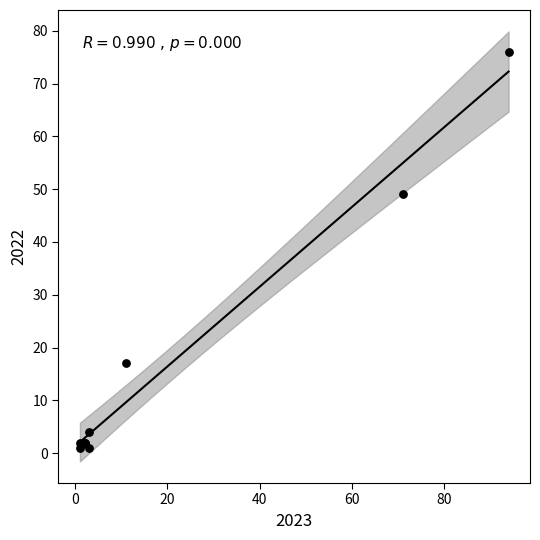

What Y value in the scatter plot is closest to 38?

49